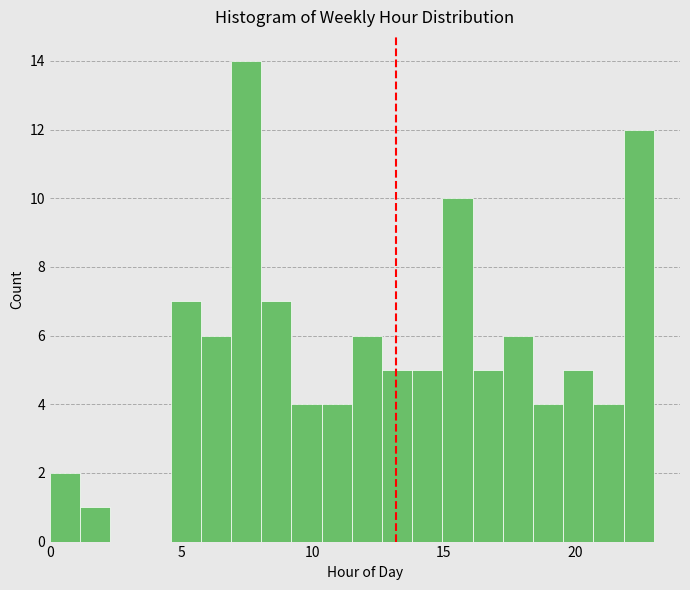

Read against the x-axis, roughly where is the centre of the tallest bar?

7.5